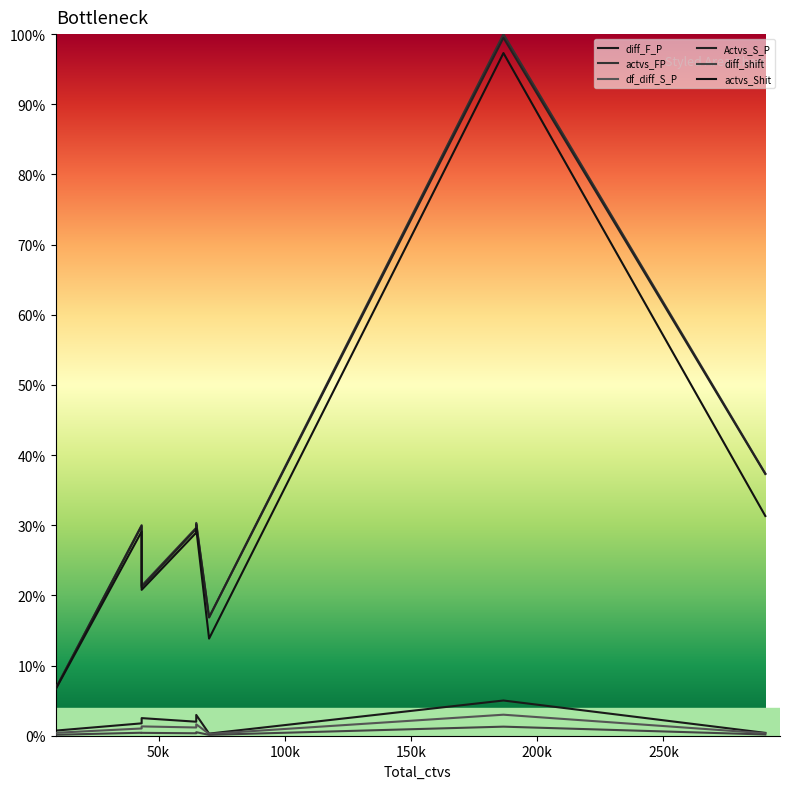

True or false: diff_shift and Actvs_S_P intersect in this chart.

False